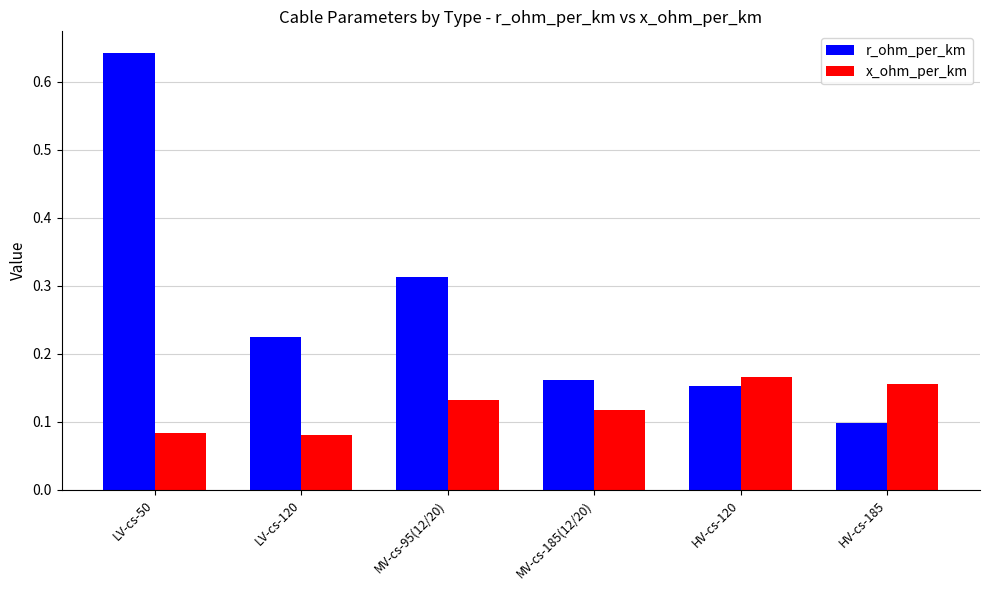

Which category has the highest value across all series?

LV-cs-50